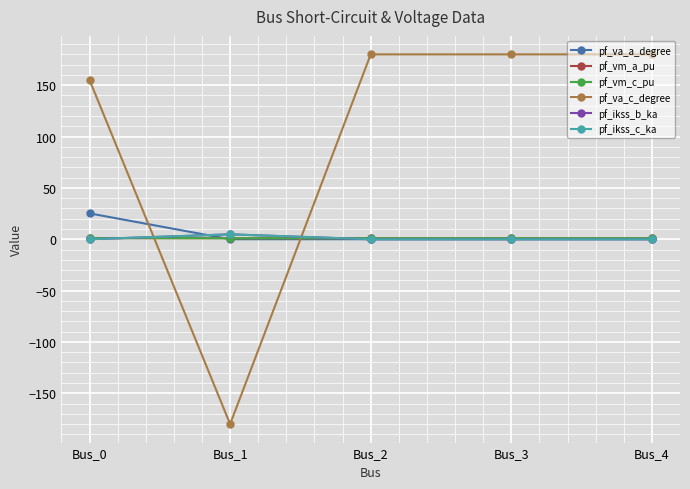

Does the chart have visible grid lines?

Yes